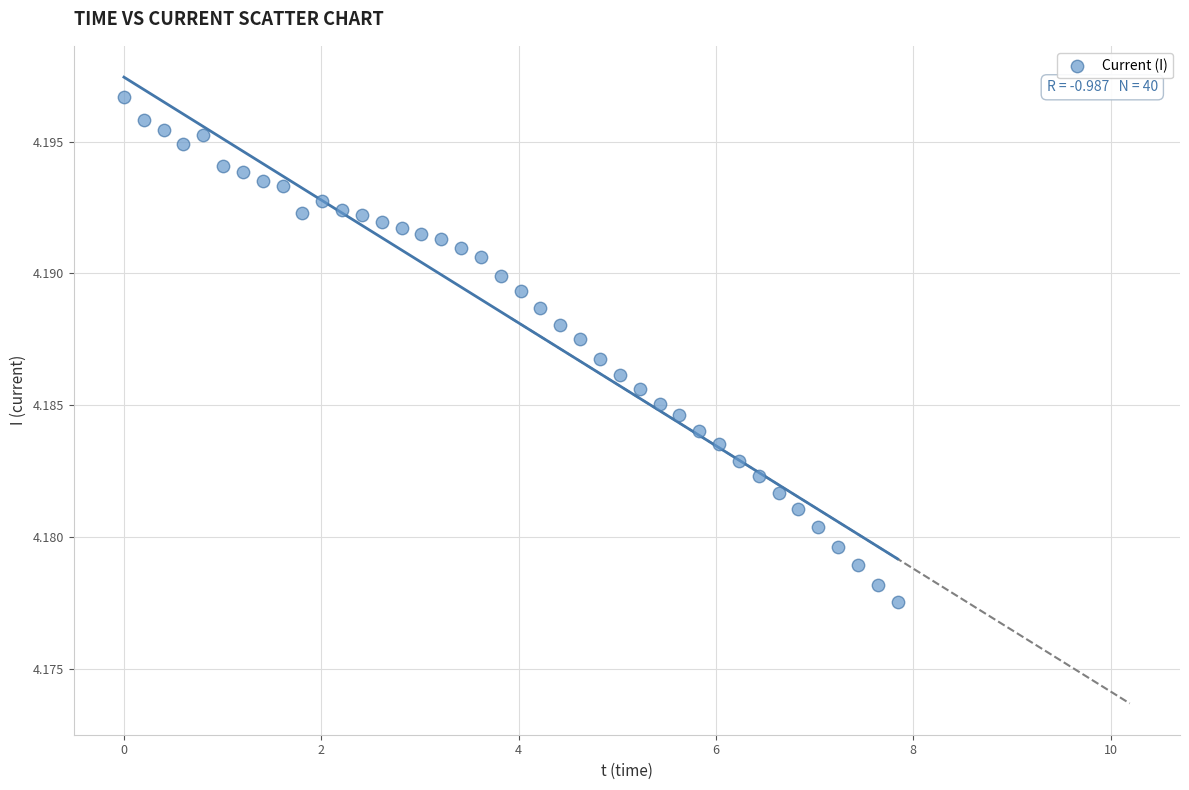

What is the range of X values (max minus min)?

7.8